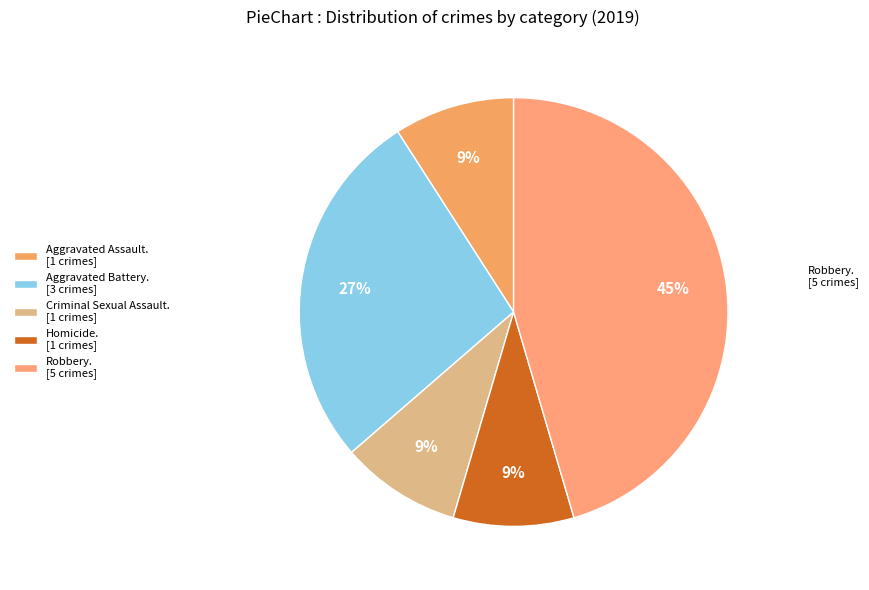

How many slices are in this pie chart?

5